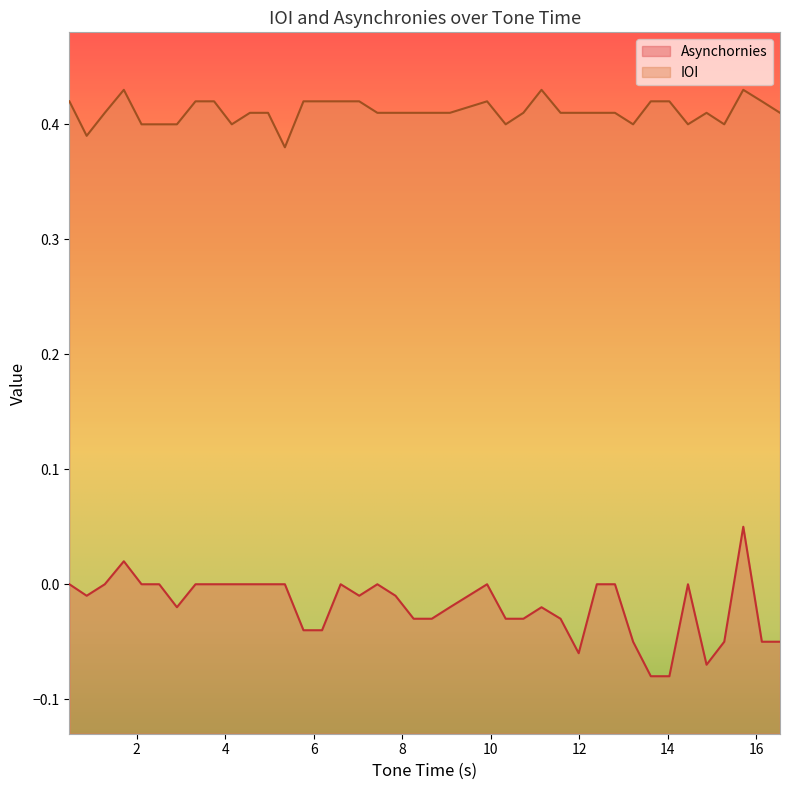

At which label is Asynchornies closest to 0?

0.48